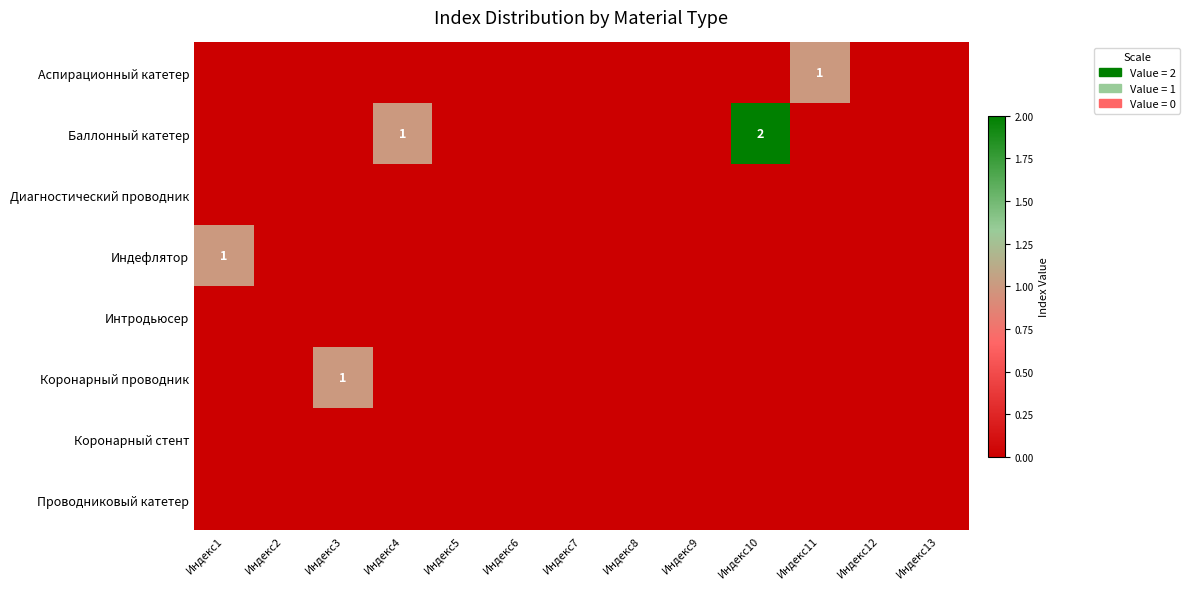

How many categories are shown in the chart?

13